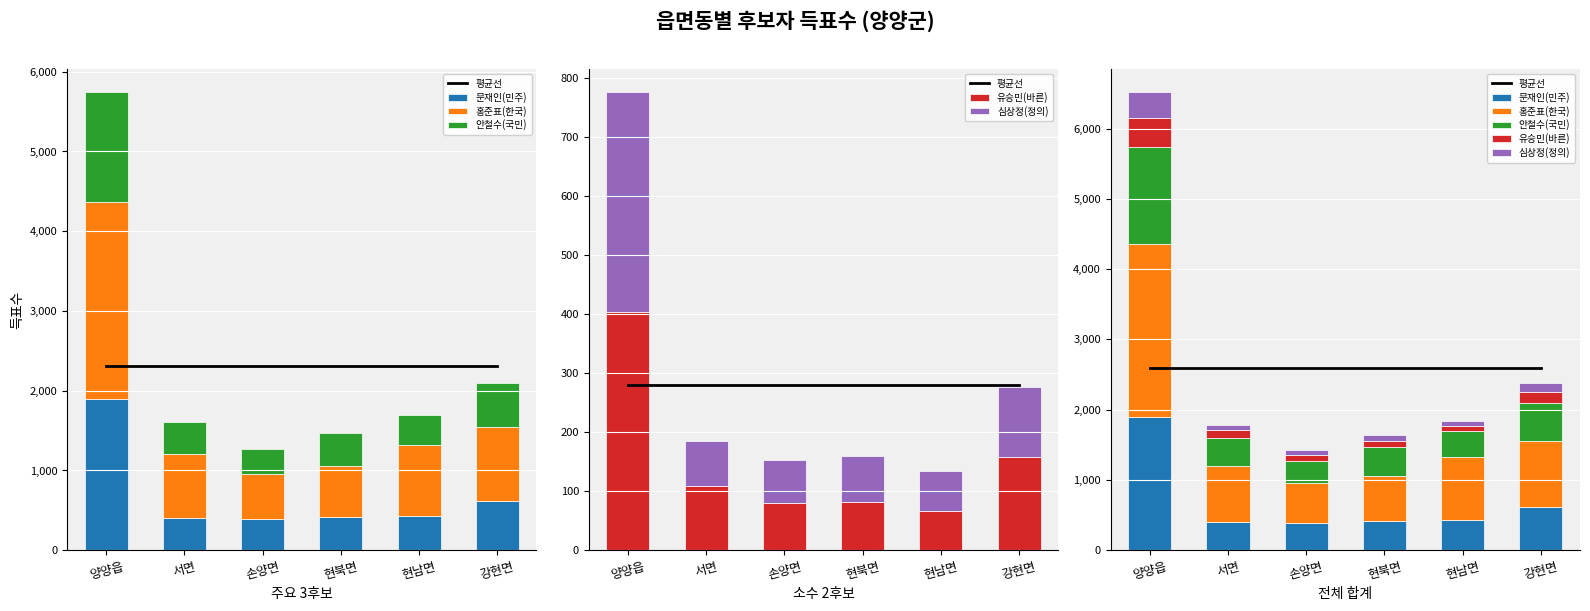

What is the difference between the 홍준표(한국) values at 현남면 and 양양읍?

1574.0